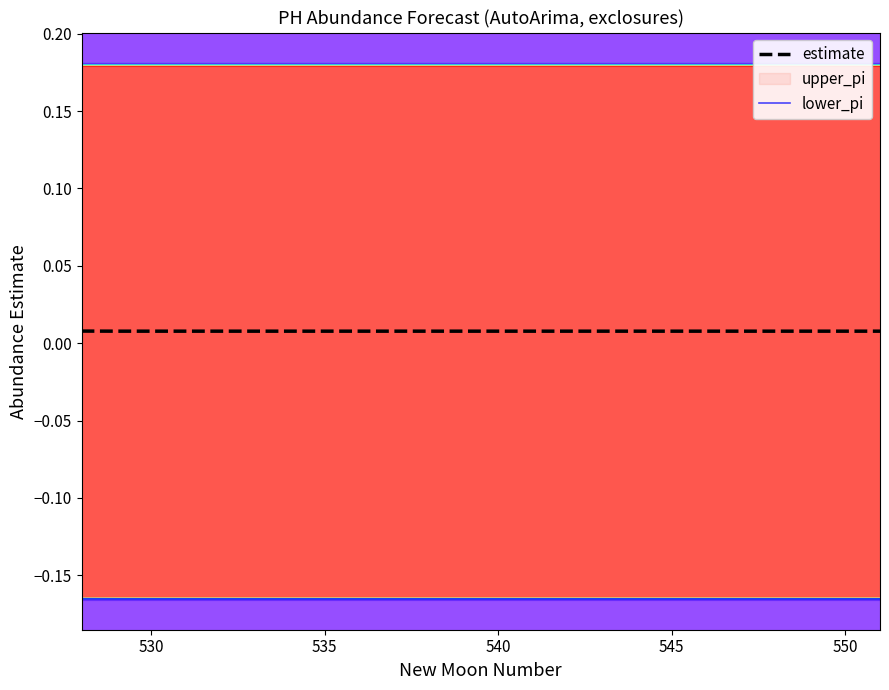

What is the minimum value shown in the chart?

-0.2